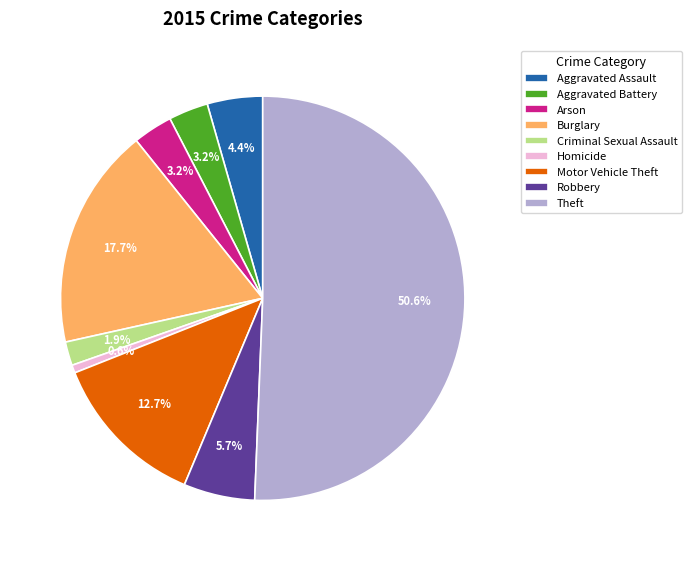

What is the smallest slice in the pie chart?

Homicide